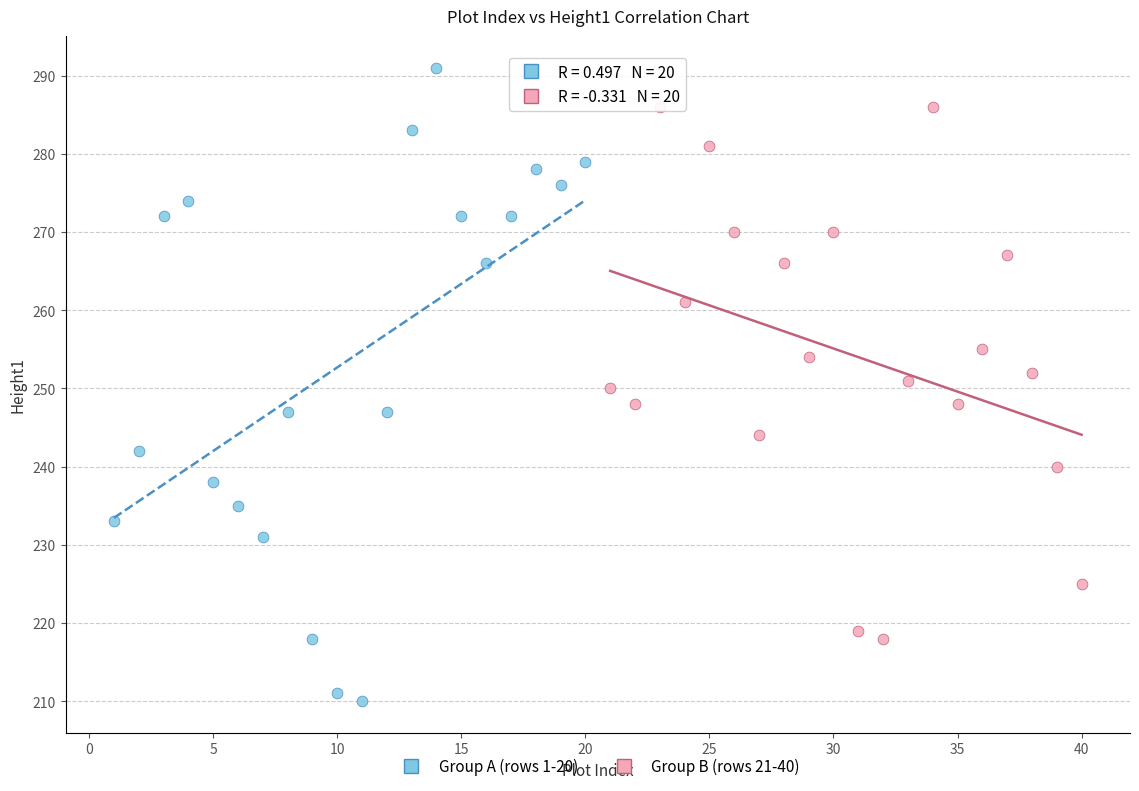

Which series has the largest Y range (max minus min)?

Group A (rows 1-20)